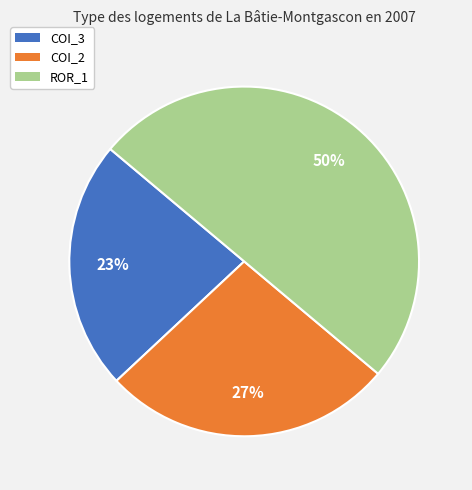

How many segments does this pie chart have?

3